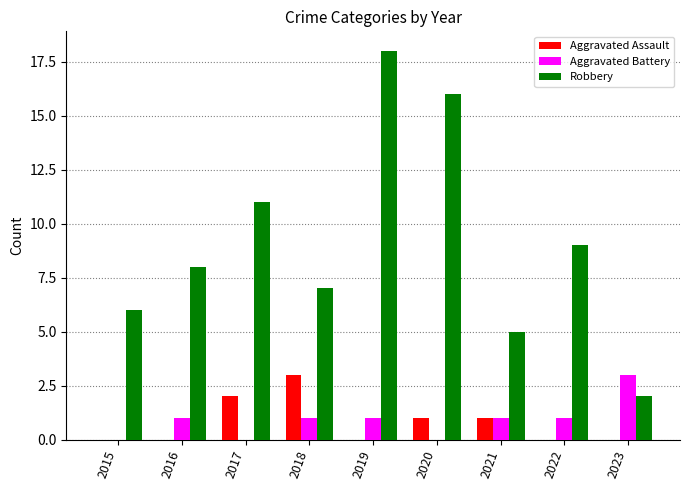

Which label corresponds to the largest value in the chart?

2019